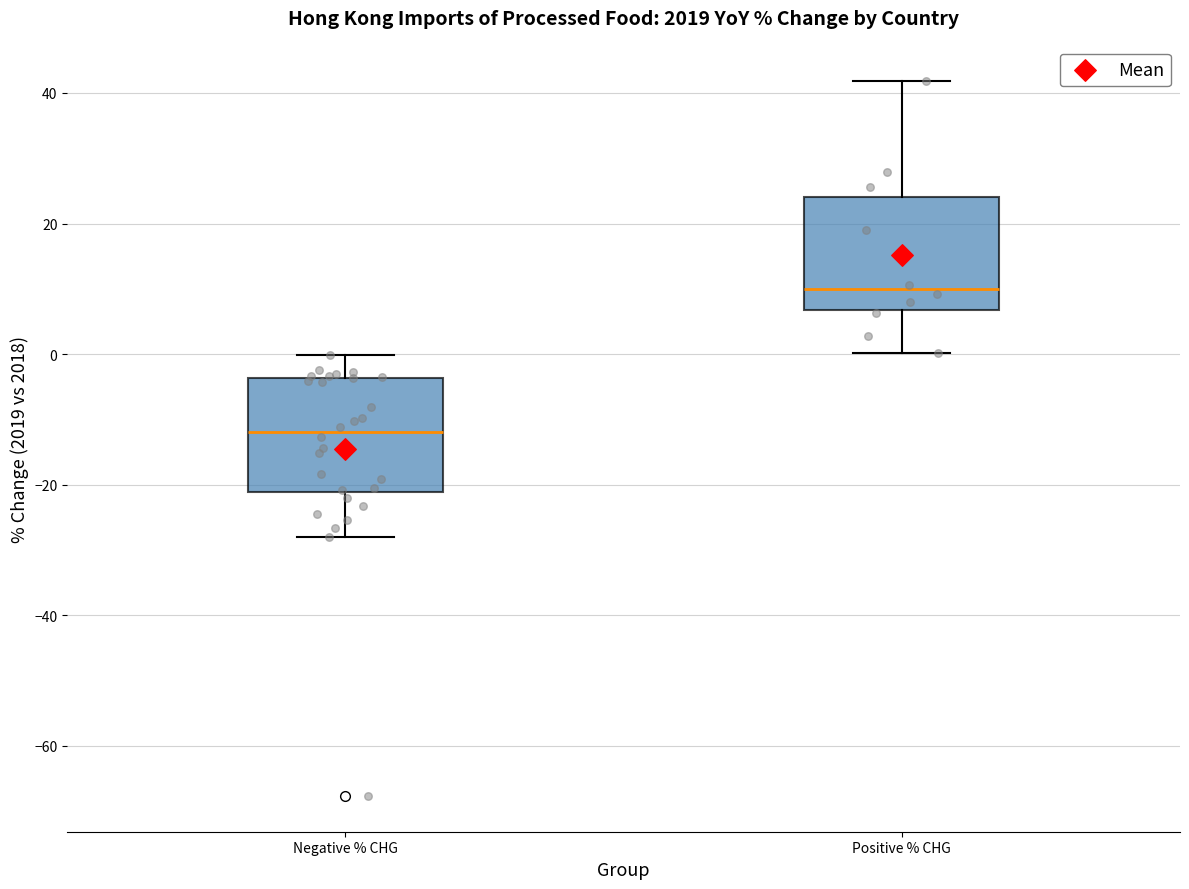

Where is the lower edge of the box for Positive % CHG on the y-axis? The values are not printed on the chart, so give them approximately, as read against the axis.

6